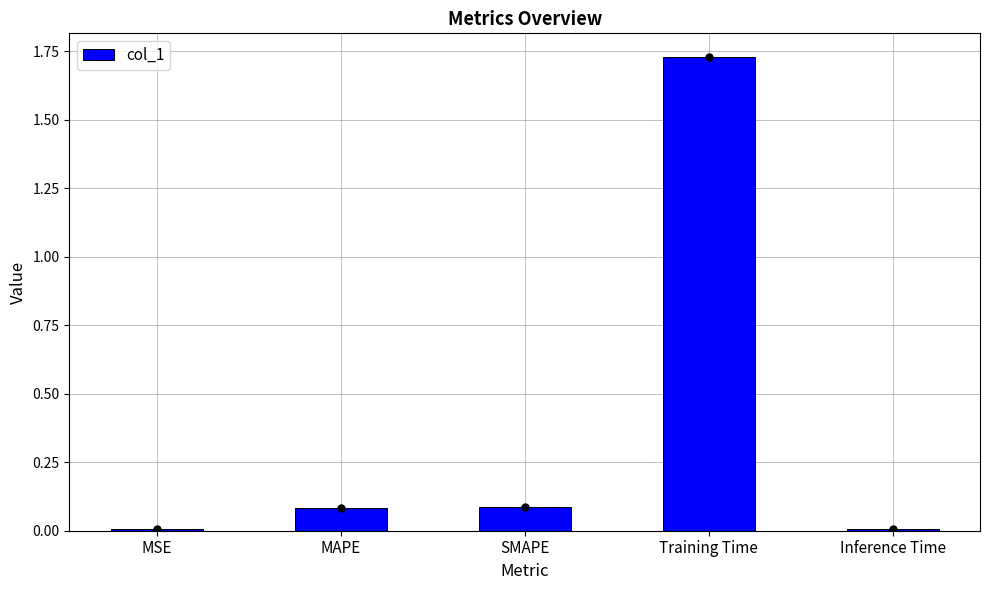

Which category has the highest value across all series?

Training Time